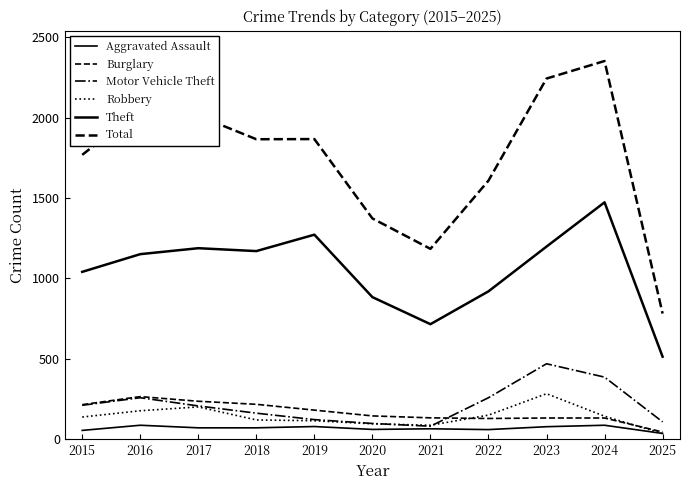

At which category does the chart reach its minimum across all series?

2025